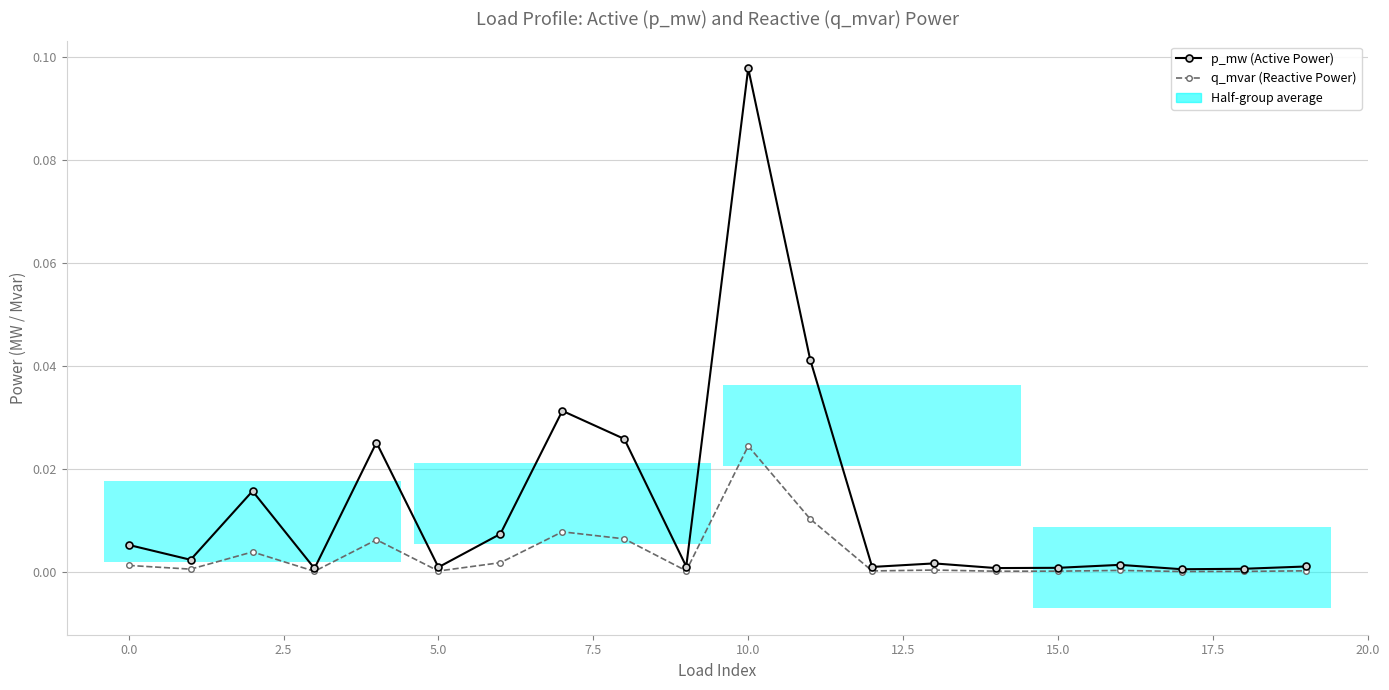

The value of p_mw (Active Power) at 2.5 is 0.0. True or false?

True